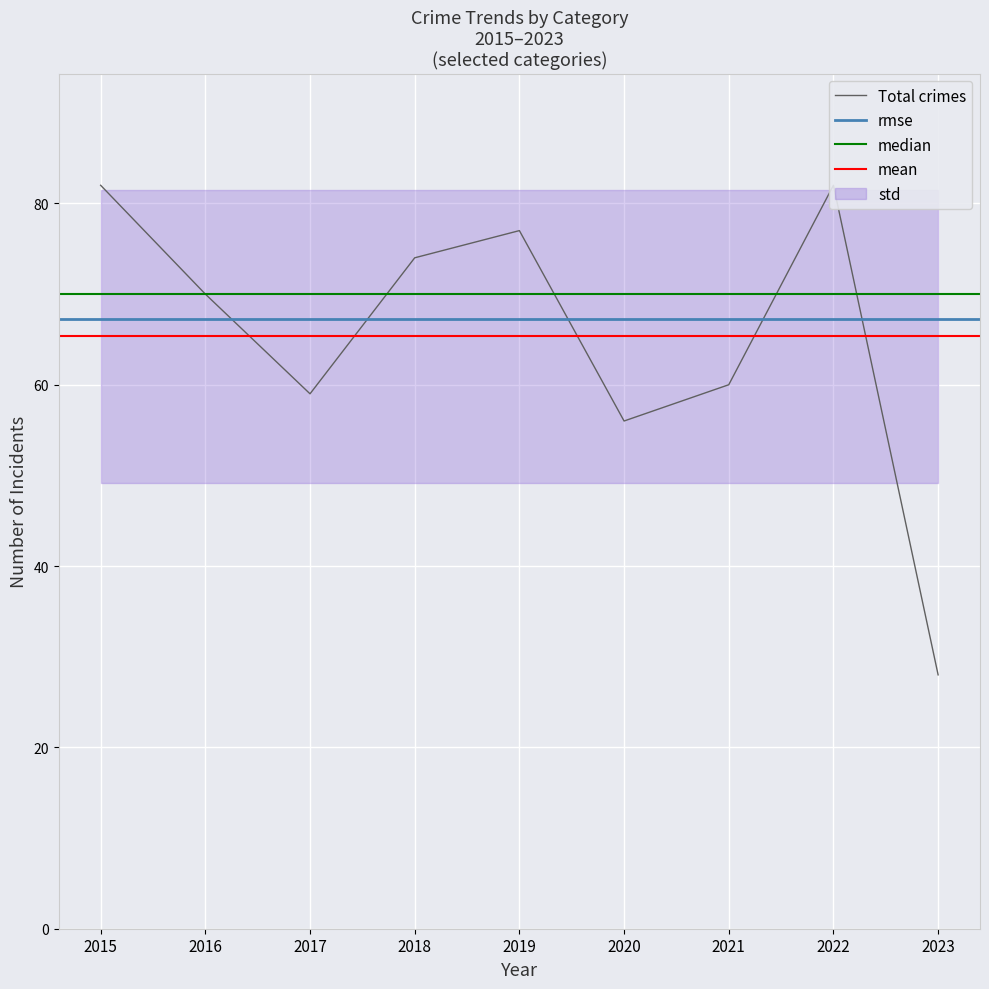

What is the difference between the second highest and minimum values in the Total series?

54